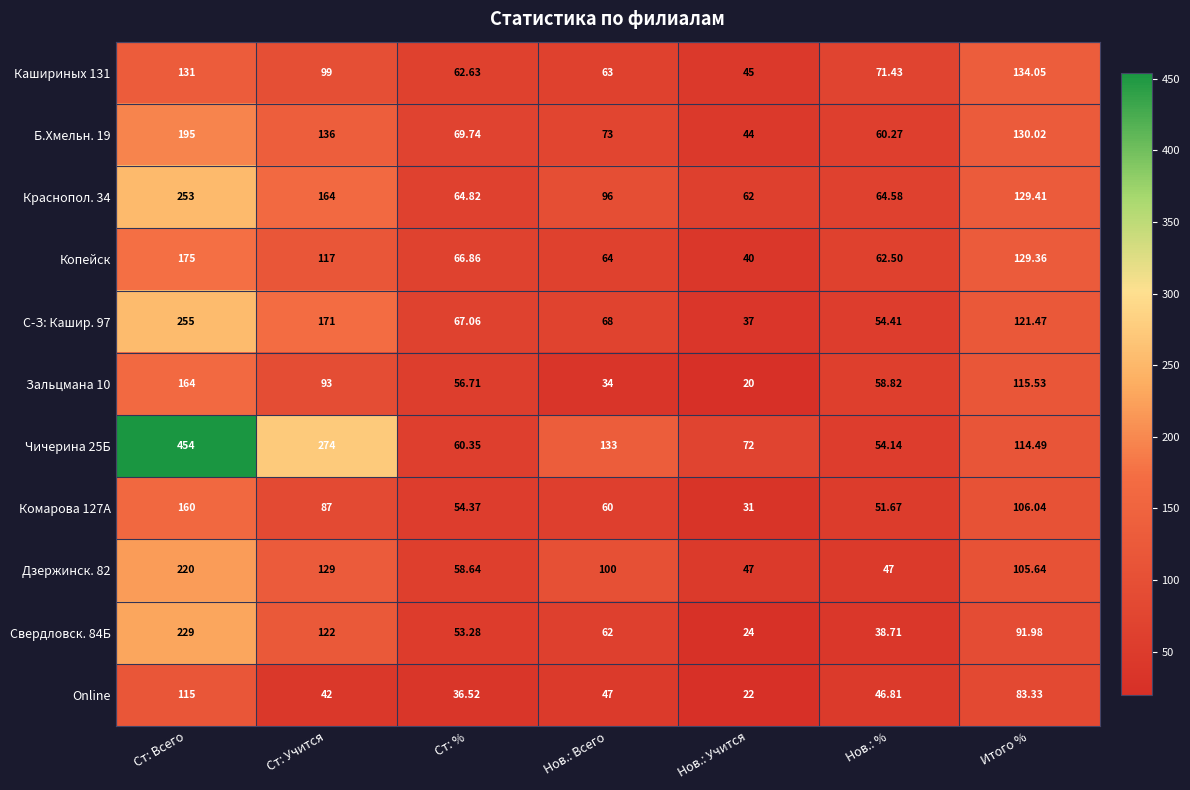

List the labels in order of Кашириных 131 value, largest first.

Итого %, Ст: Всего, Ст: Учится, Нов.: %, Нов.: Всего, Ст: %, Нов.: Учится